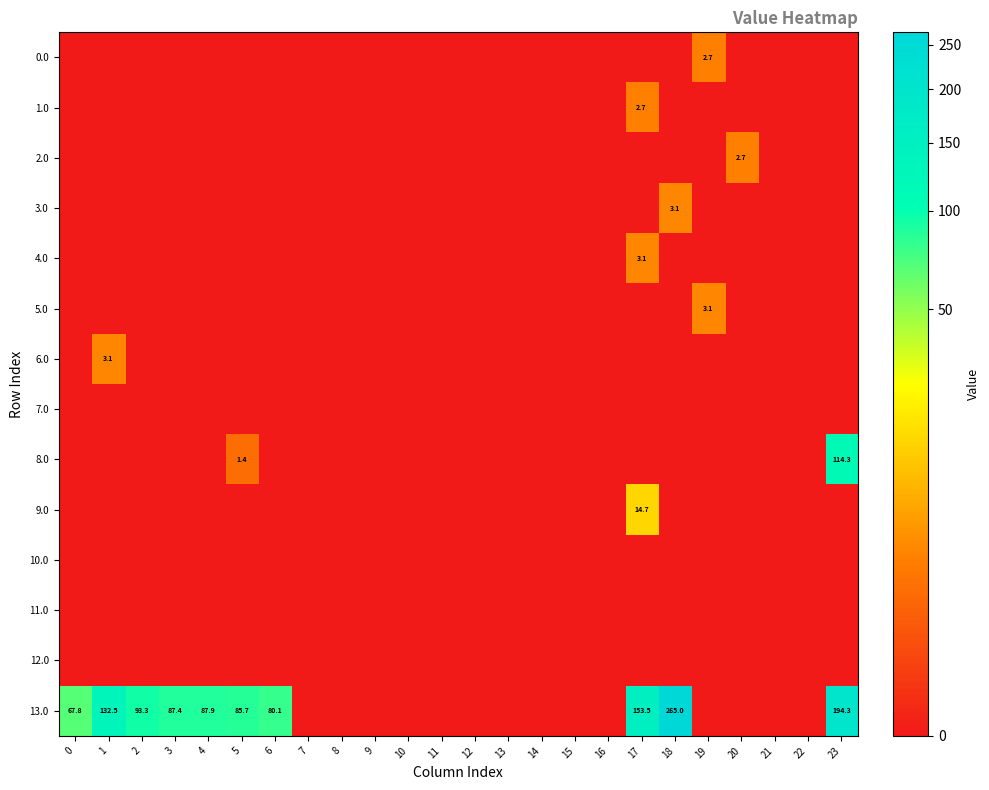

At which category is the sum across all series the highest?

23